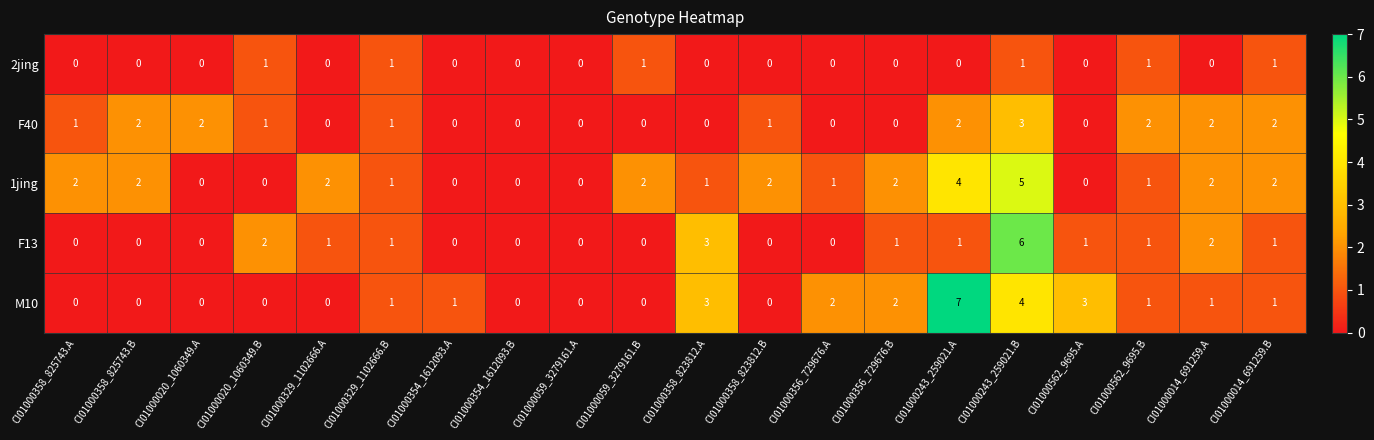

Between CI01000356_729676.A and CI01000243_259021.A, which series saw the biggest shift?

M10